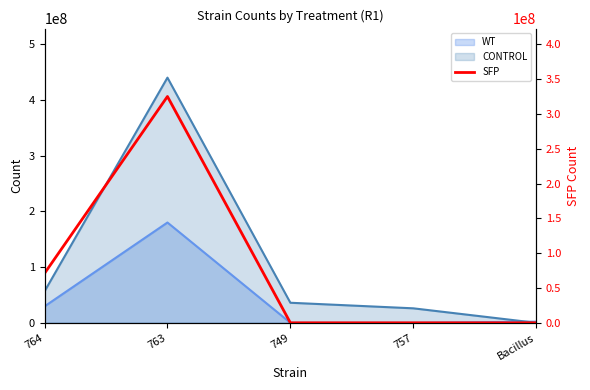

What is the difference between the values at 757 and 764?

71000000